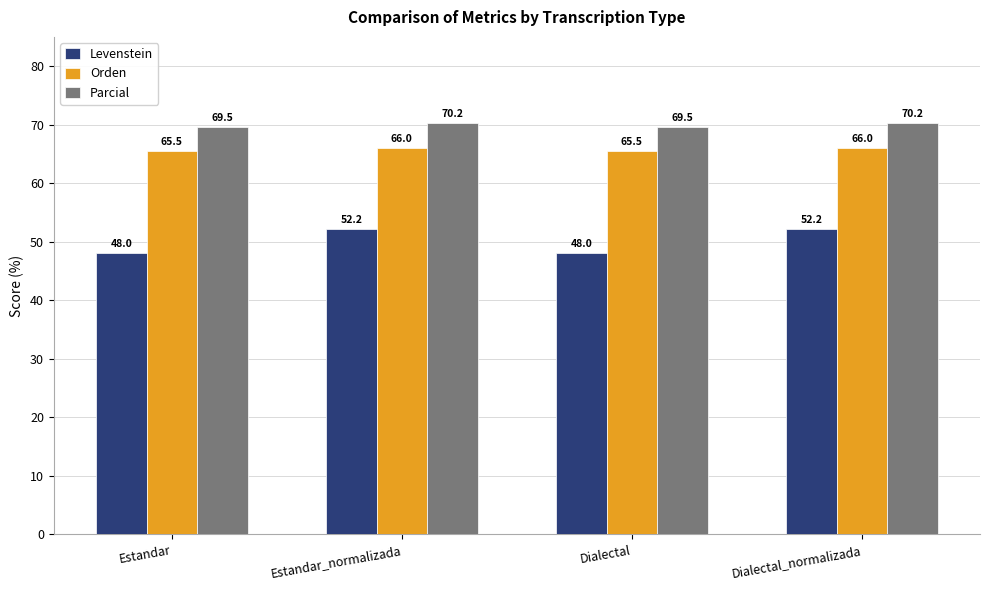

Which series has the widest spread of values?

Levenstein